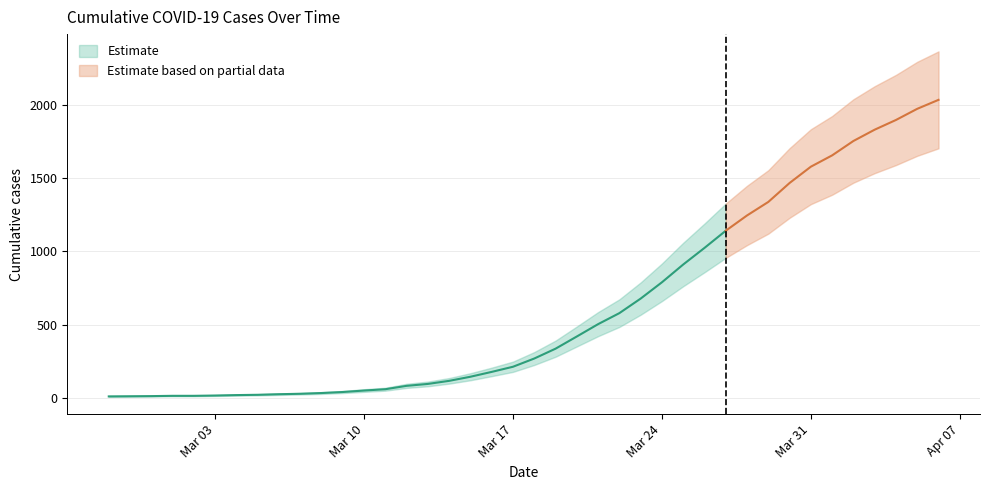

How many lines are shown in the chart?

3